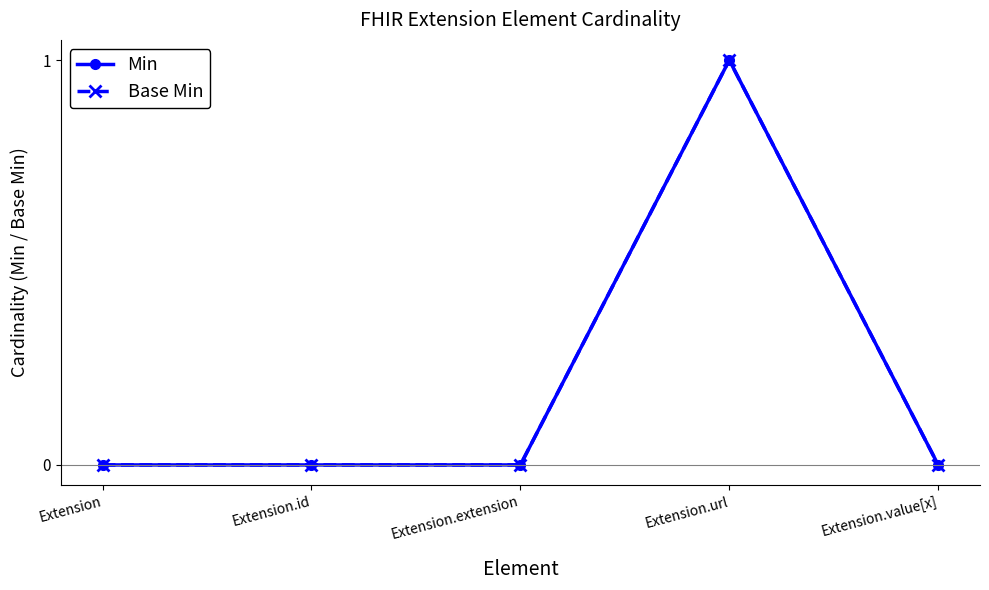

True or false: Base Min has more than 1 points higher than both neighbors.

False